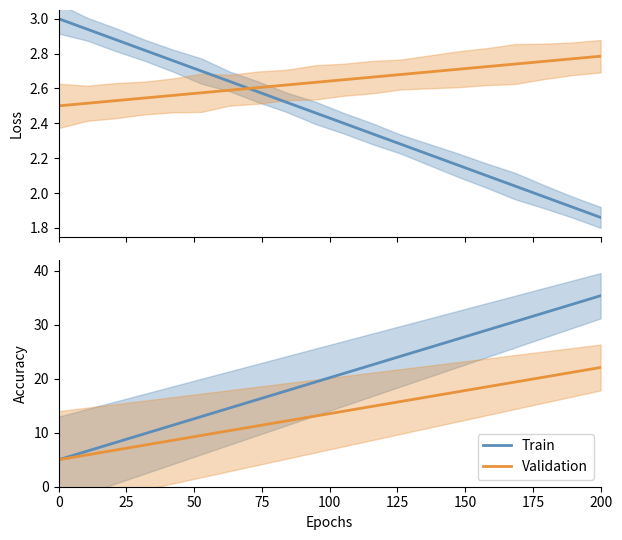

Is the value of Train at 125 greater than the value of Validation at 18?

No